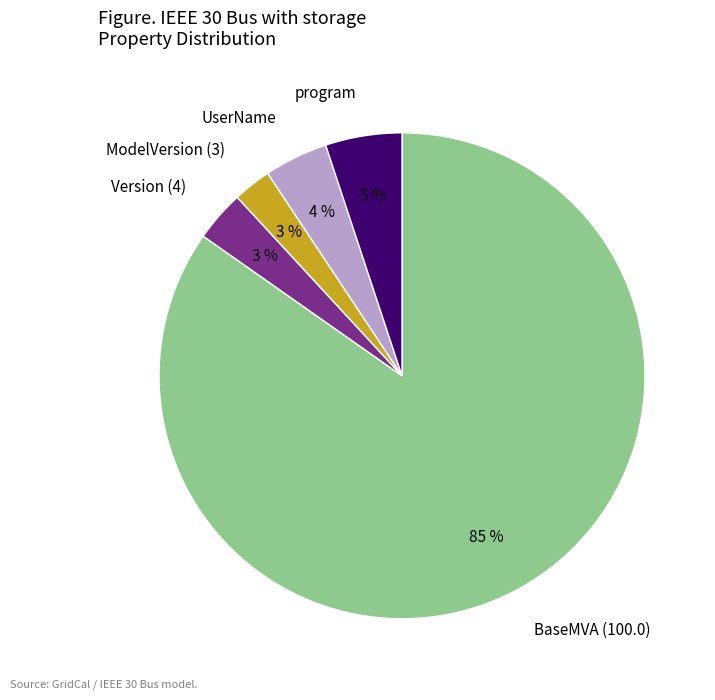

How many slices are in this pie chart?

5